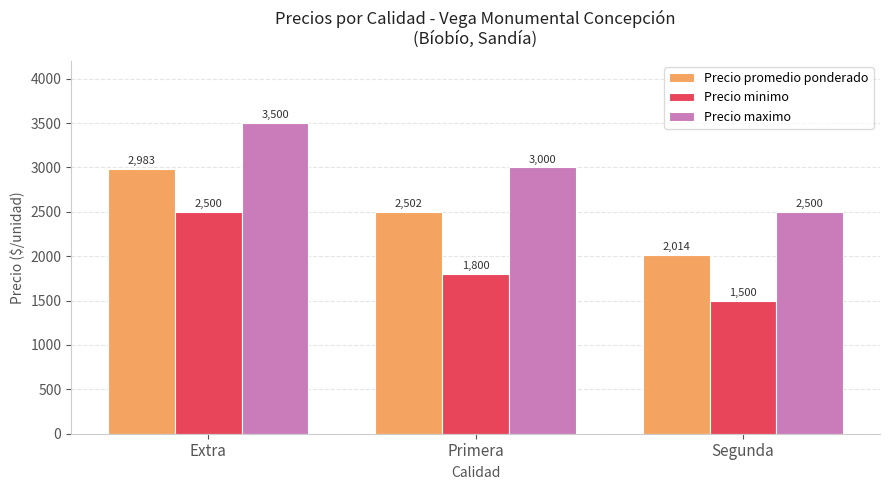

Where does the Precio minimo series first go above 1800?

Extra